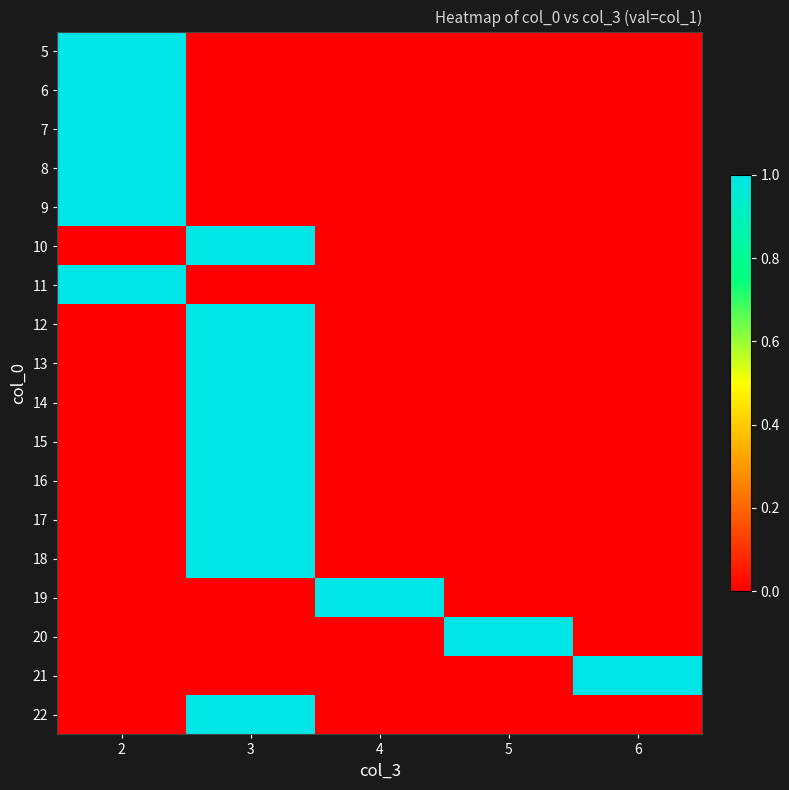

Rank the series at 5 from highest to lowest value.

20, 5, 6, 7, 8, 9, 10, 11, 12, 13, 14, 15, 16, 17, 18, 19, 21, 22